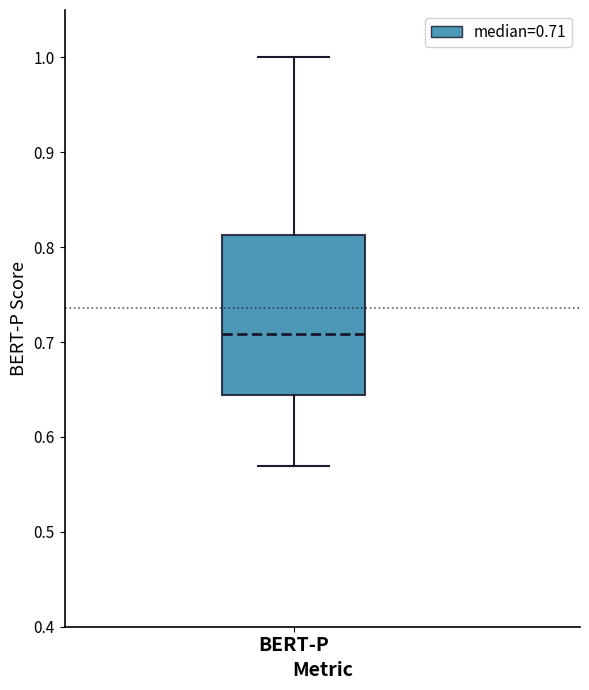

Where does the lower whisker of the box for BERT-P end on the y-axis? The values are not printed on the chart, so give them approximately, as read against the axis.

0.57